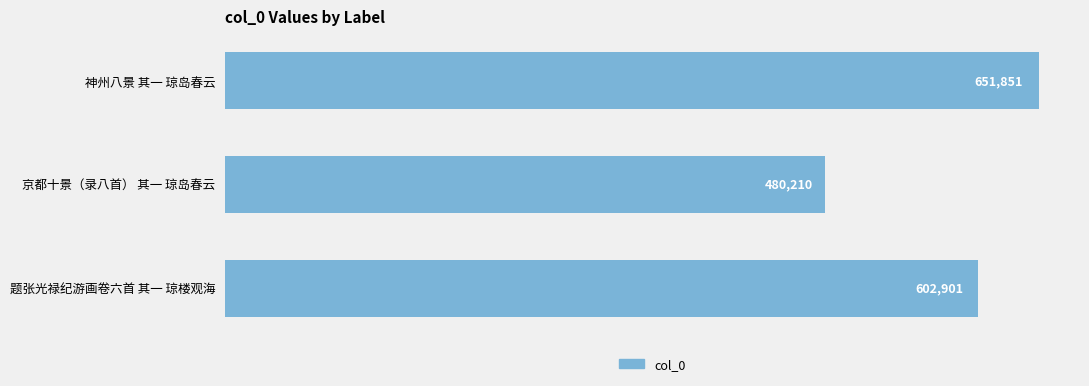

What is the difference between the maximum and minimum values?

171641